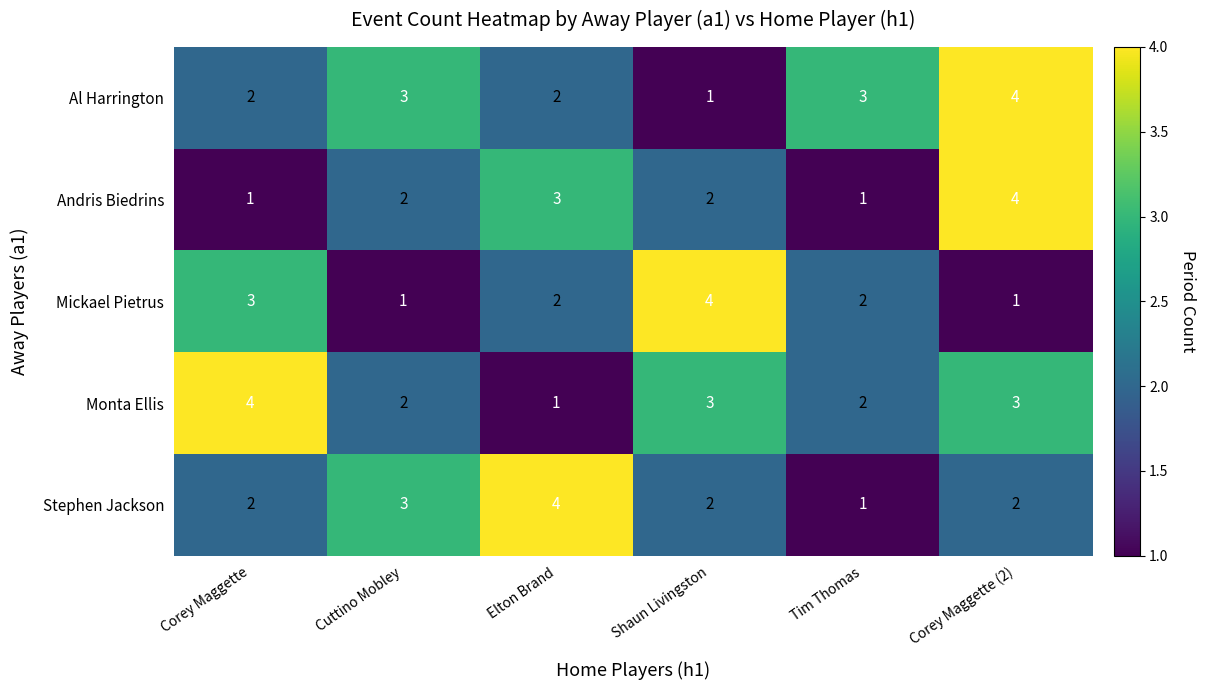

Is it true that Stephen Jackson equals 2 at Corey Maggette?

True